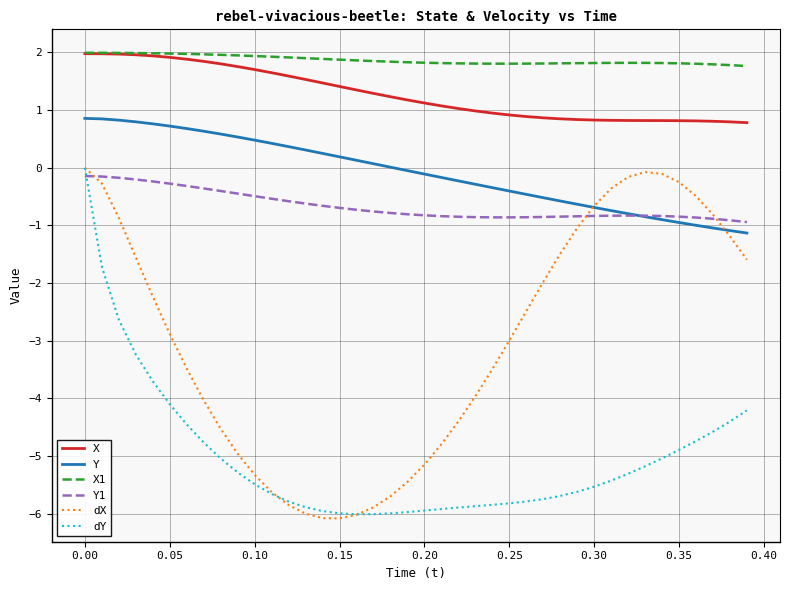

True or false: Y and X1 cross at least once.

False